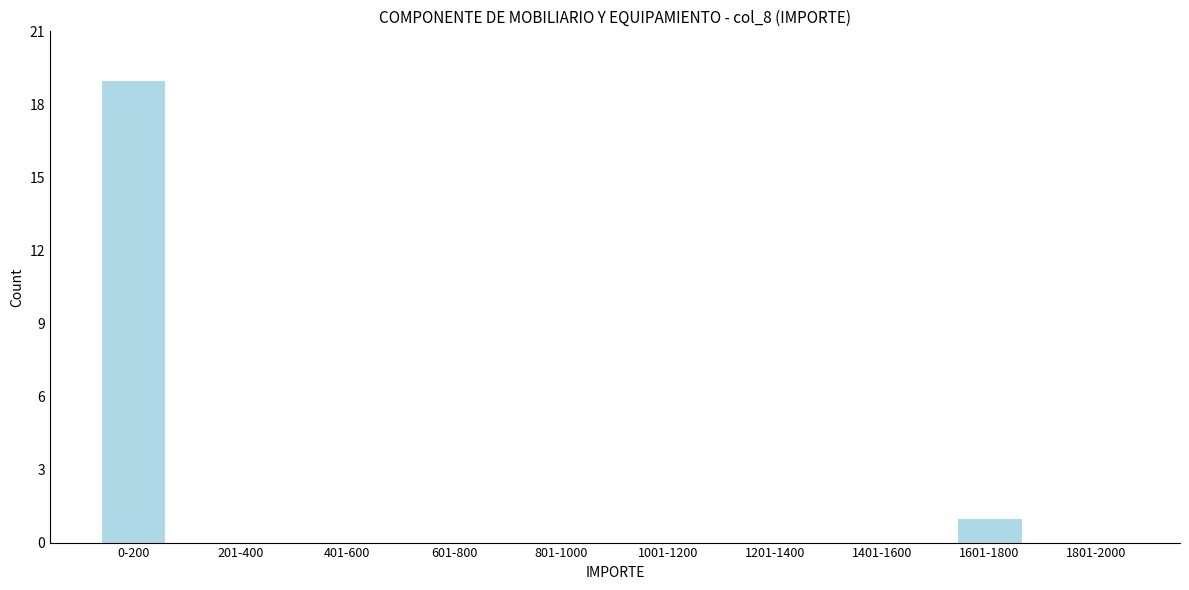

Reading right to left, transcribe all the data shown in this chart.

1801-2000=0	1601-1800=1	1401-1600=0	1201-1400=0	1001-1200=0	801-1000=0	601-800=0	401-600=0	201-400=0	0-200=19